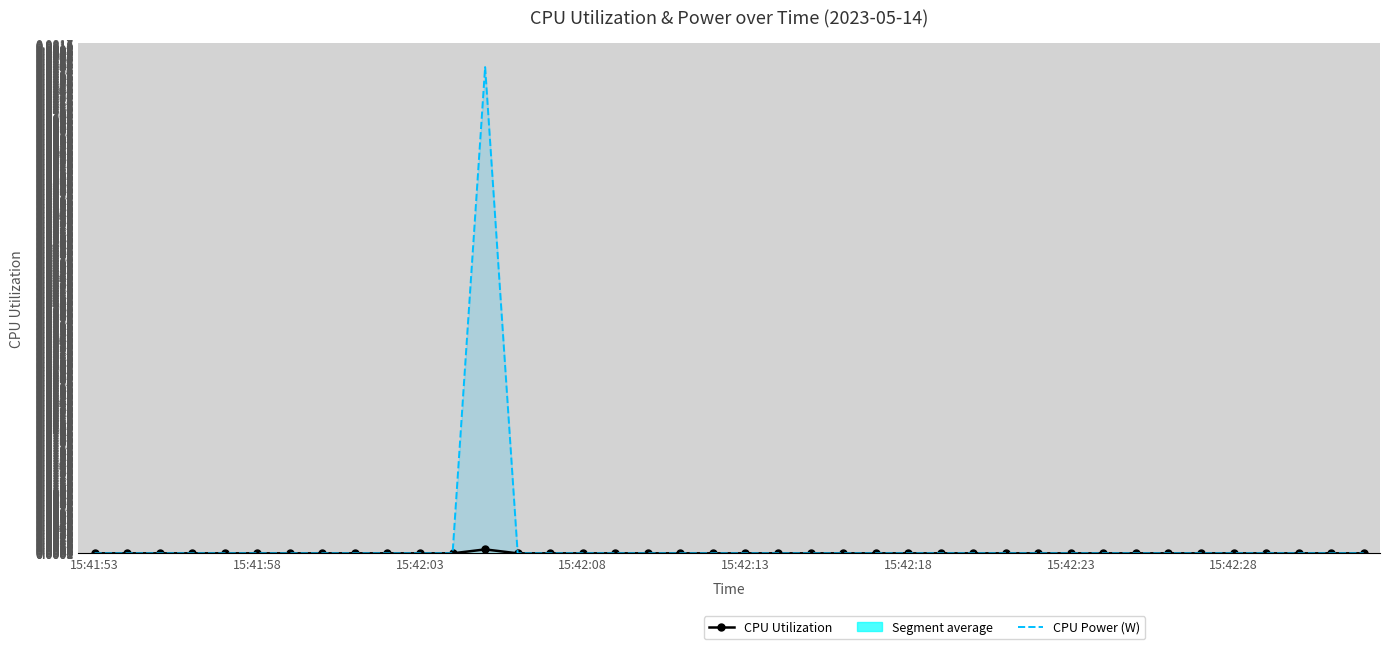

What position from the left is 15:42:03?

3